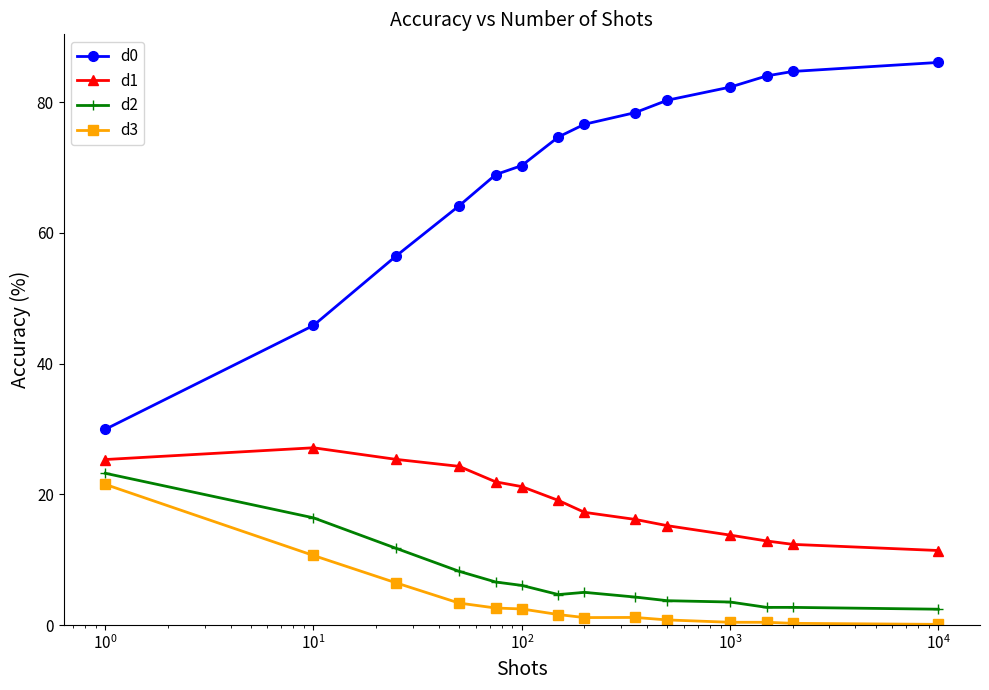

What is the value of the d1 point at the 11th from the left?

13.8